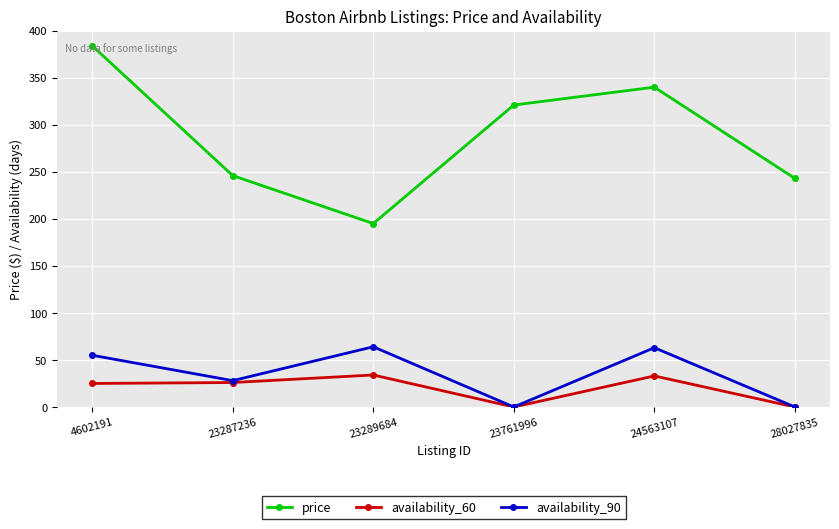

True or false: availability_60 has a value of 58 at 23289684.

False